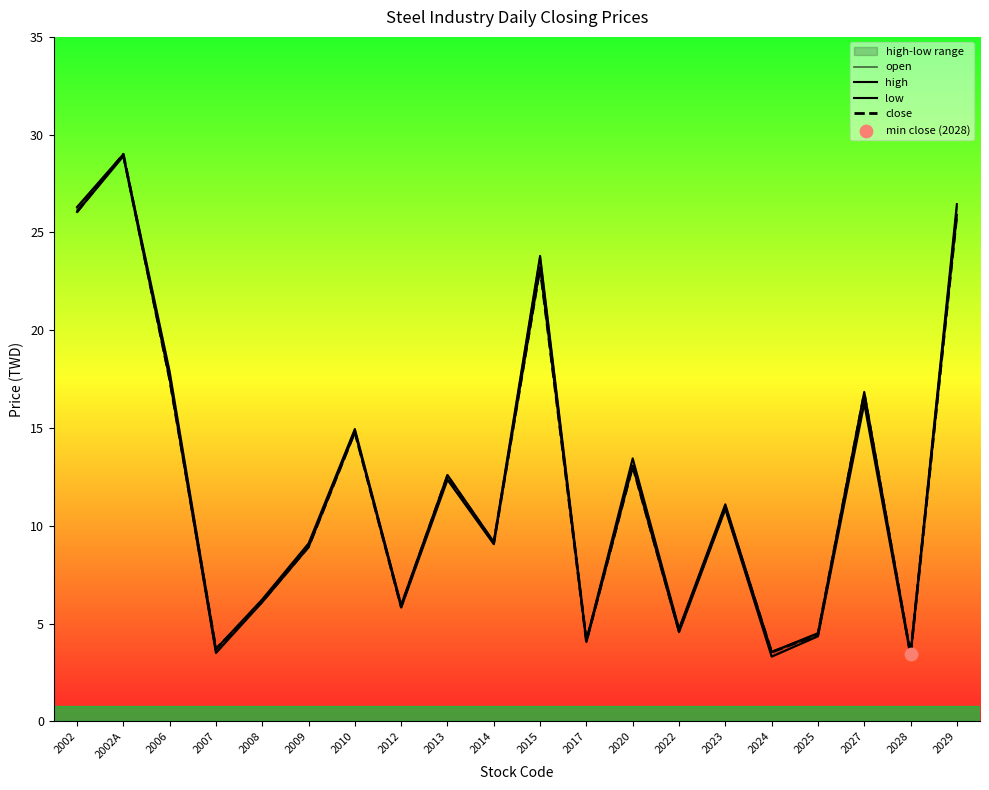

What is the total value across all series at 2027?

66.2